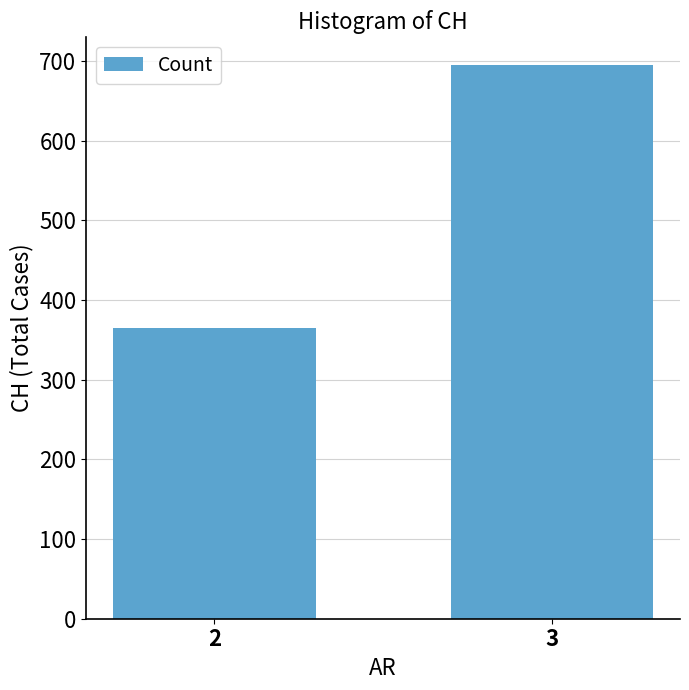

At which category does the chart reach its peak across all series?

3